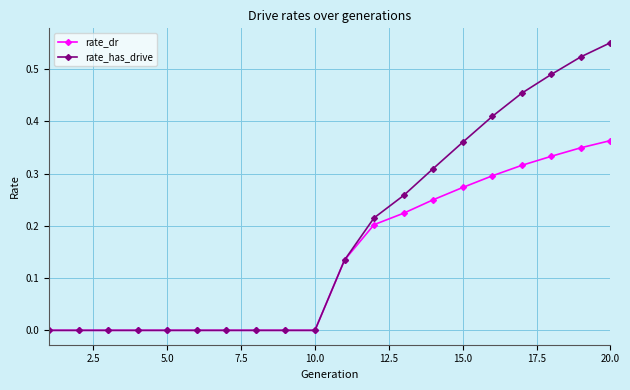

Which series has the largest total across all categories?

rate_has_drive